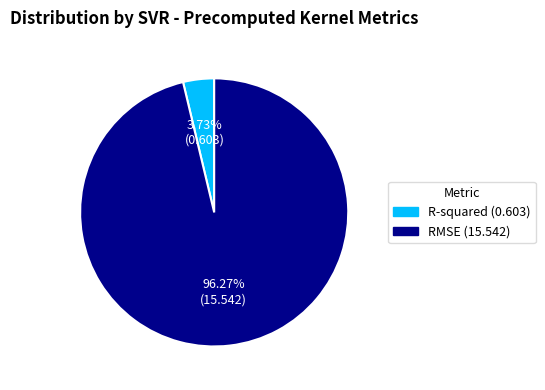

Which slice is the largest?

RMSE